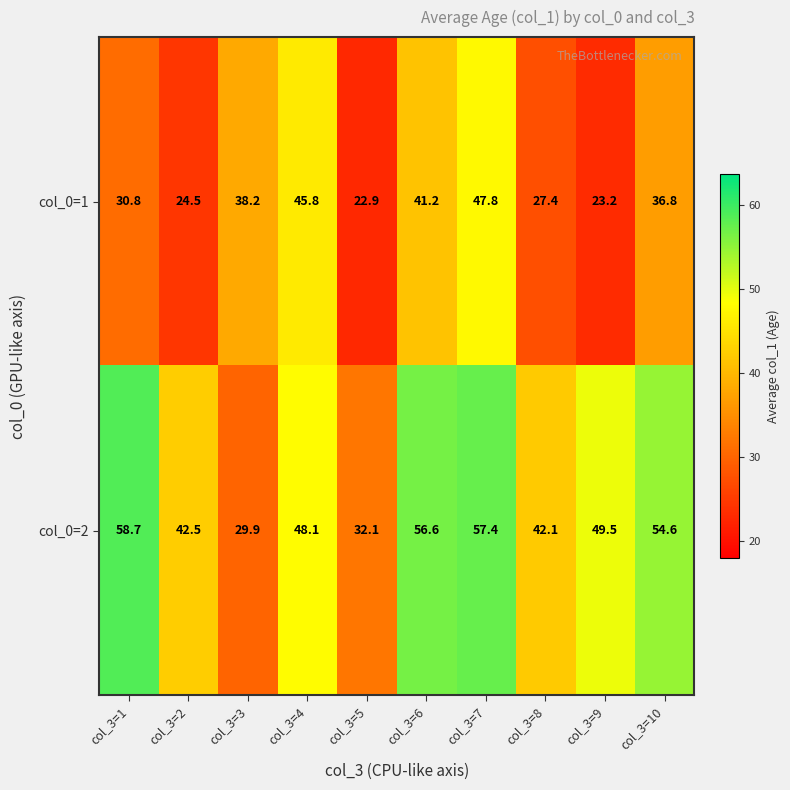

Reading left to right, transcribe all the data shown in this chart.

col_0=1: 30.8	24.5	38.2	45.8	22.9	41.2	47.8	27.4	23.2	36.8
col_0=2: 58.7	42.5	29.9	48.1	32.1	56.6	57.4	42.1	49.5	54.6